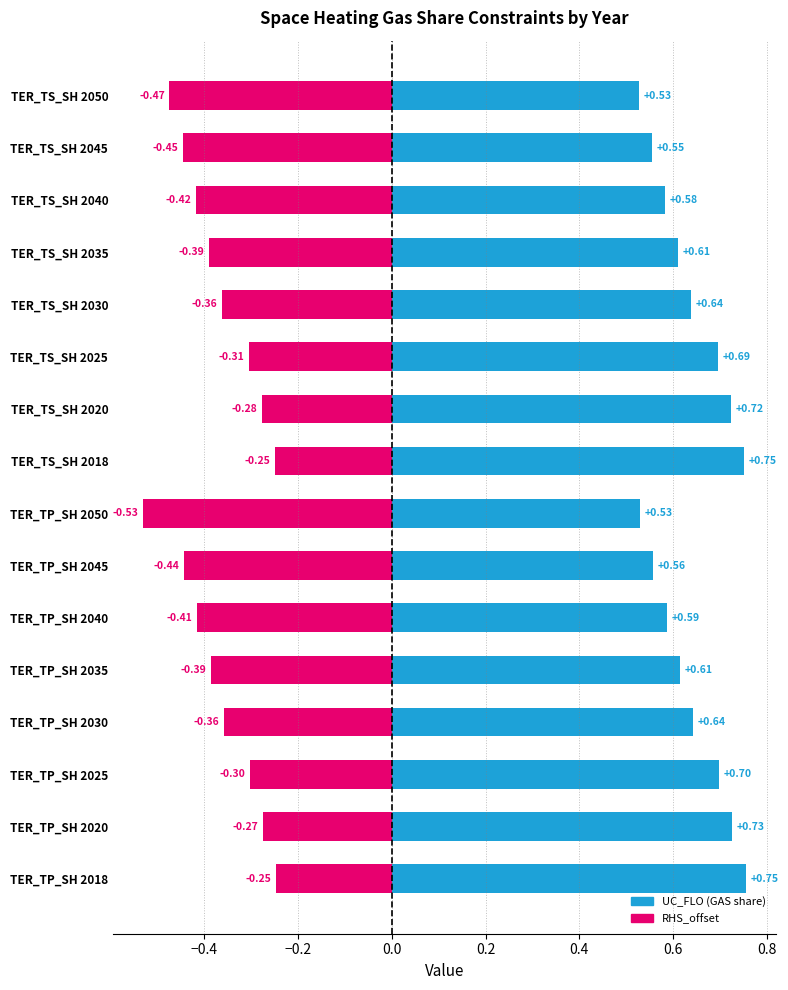

Does the chart contain stacked bars?

No